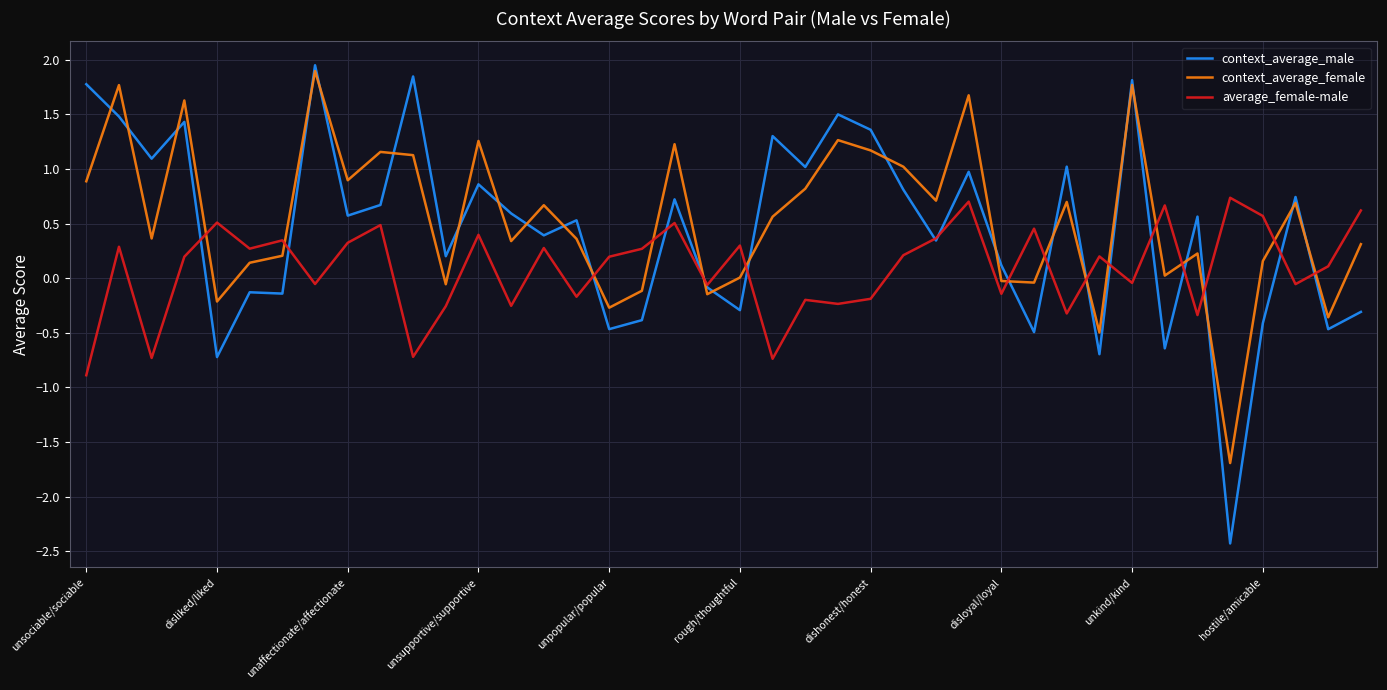

Rank the series by their average value, from highest to lowest.

context_average_female, context_average_male, average_female-male